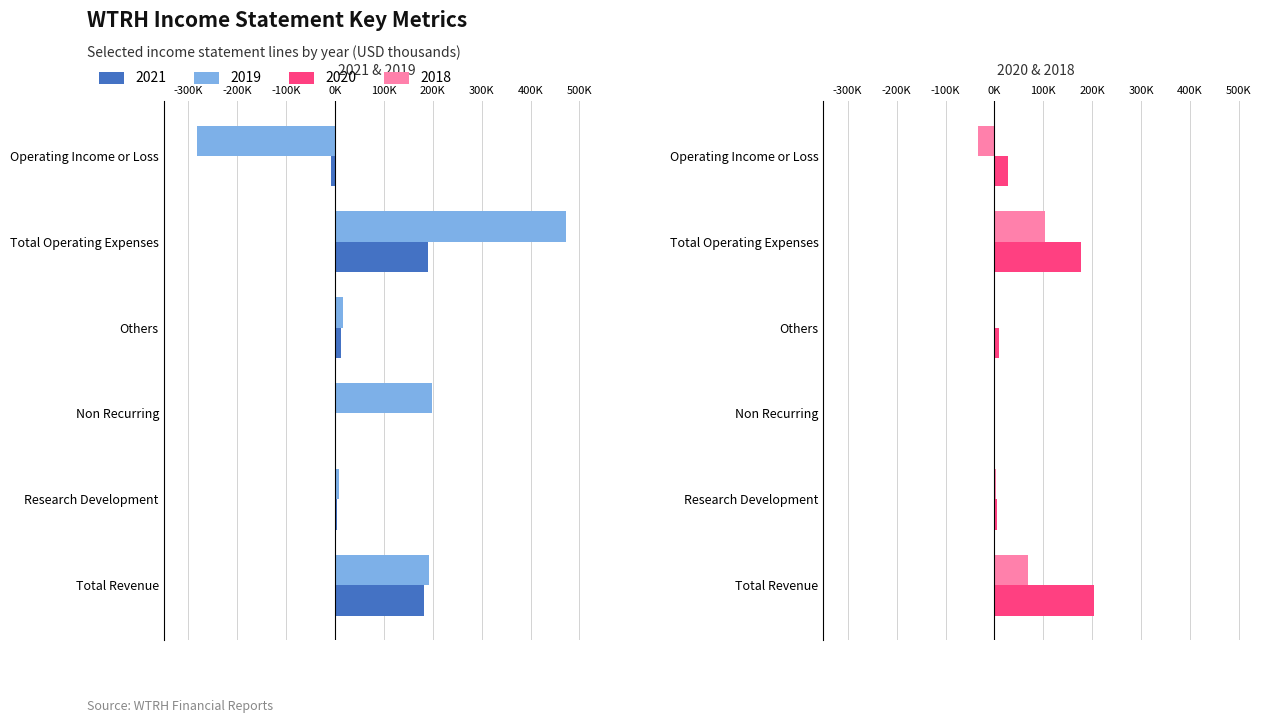

What position from the right is Research Development?

5